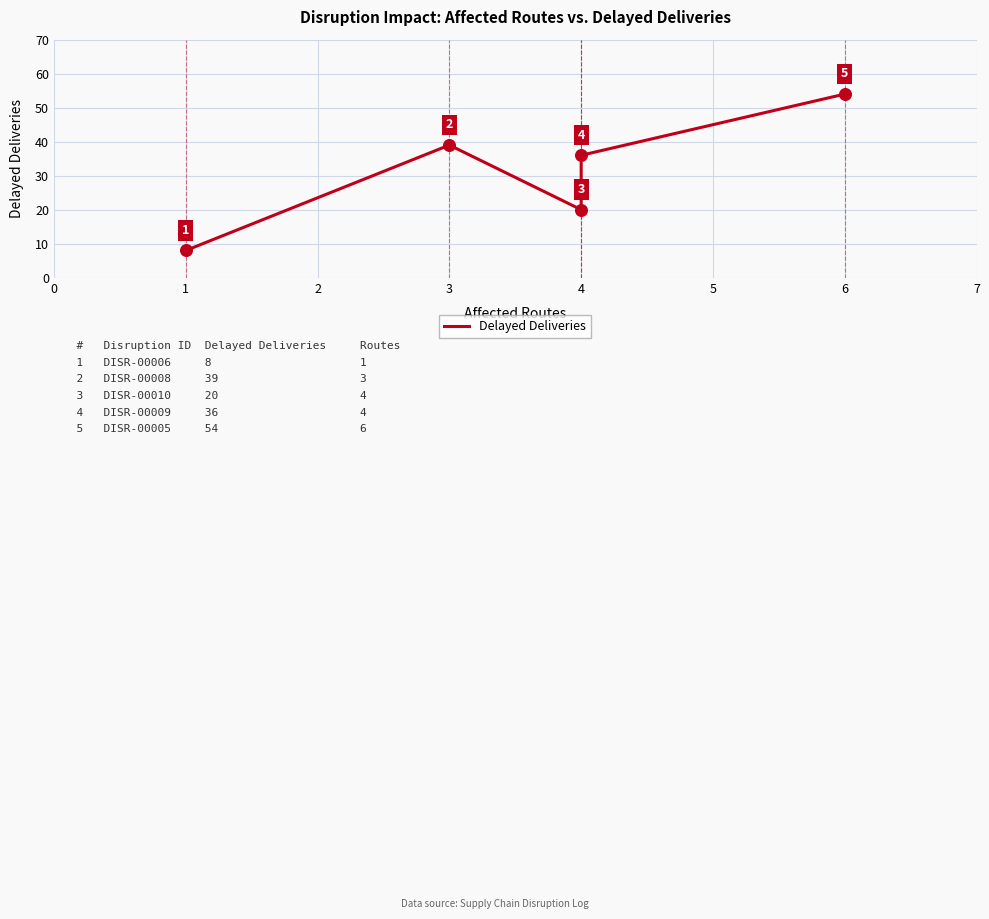

What is the ratio of the value at 6 to the value at 3?

1.4